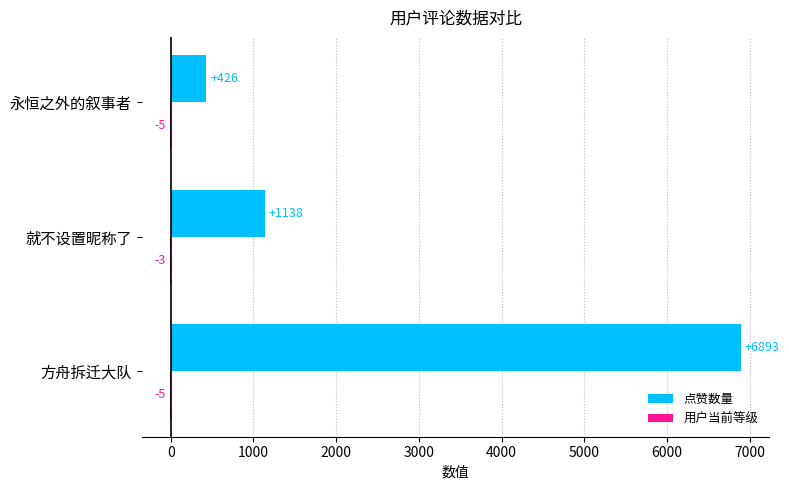

At which category is the sum across all series the highest?

方舟拆迁大队